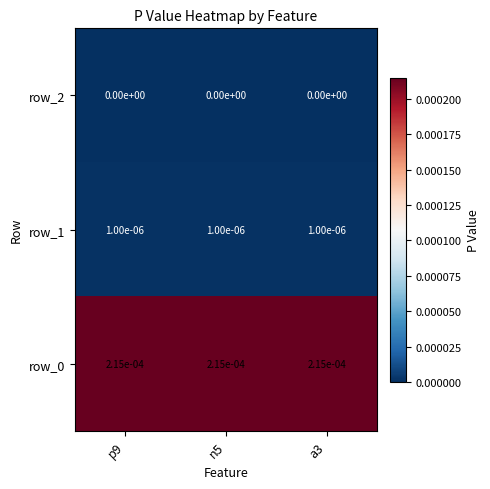

The value of row_2 at p9 is 0.0. True or false?

True